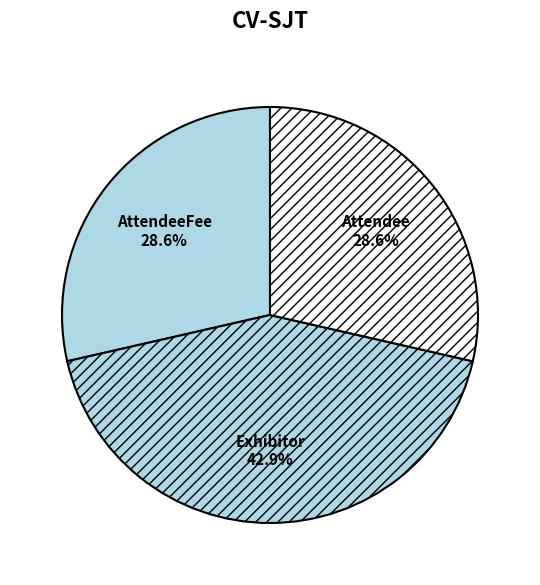

What is the ratio of the value at Exhibitor to the value at Attendee?

1.5